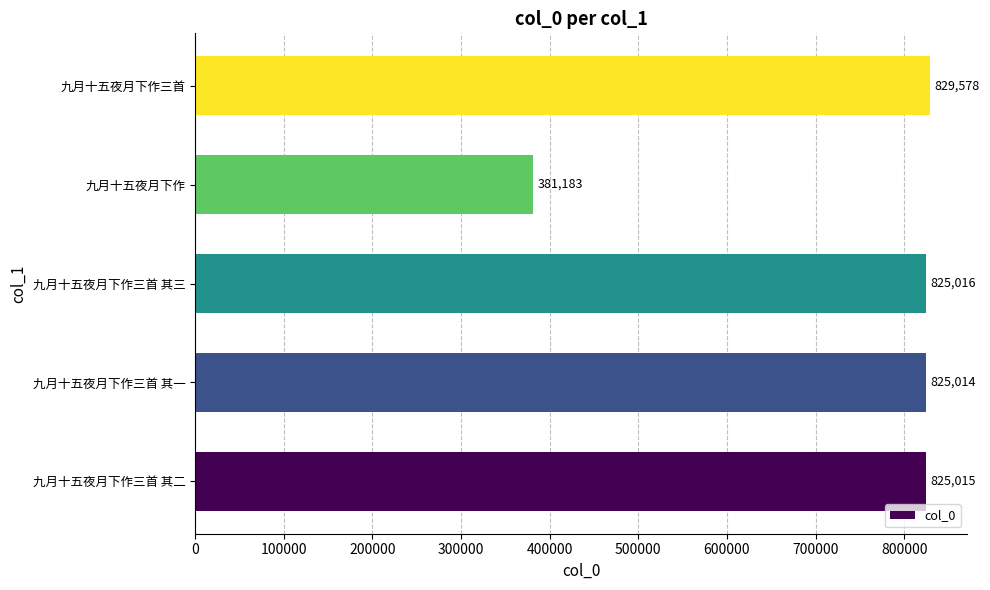

Which label corresponds to the smallest value in the chart?

九月十五夜月下作